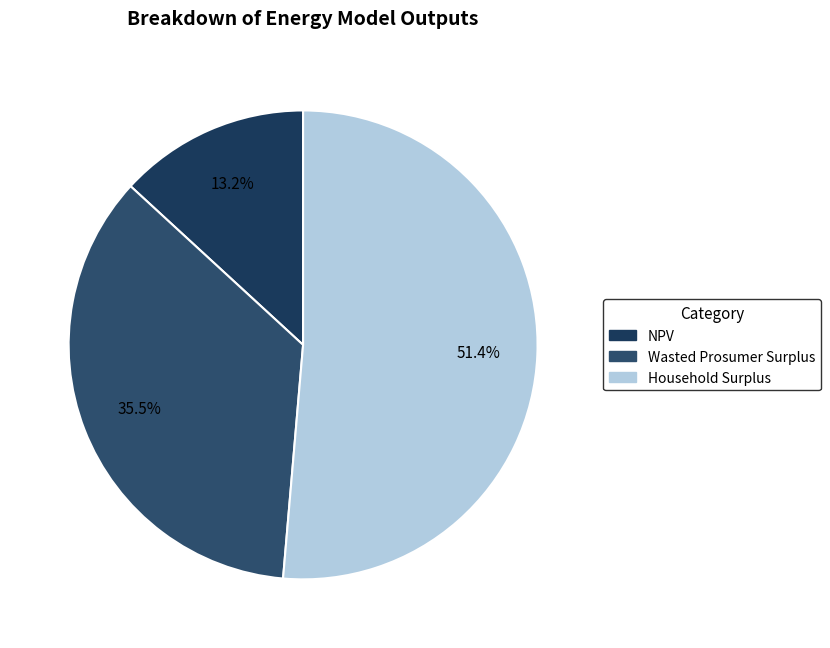

How many segments does this pie chart have?

3